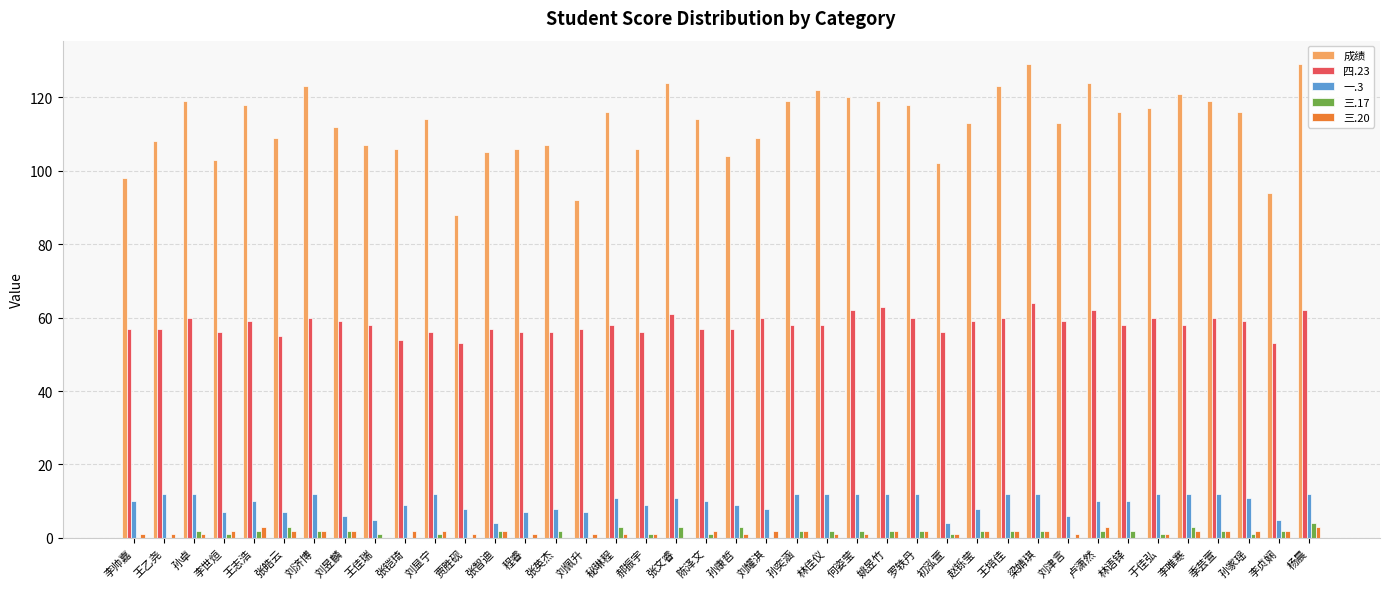

Is the value of 成绩 at 罗轶丹 greater than the value of 三.17 at 贾胜砚?

Yes